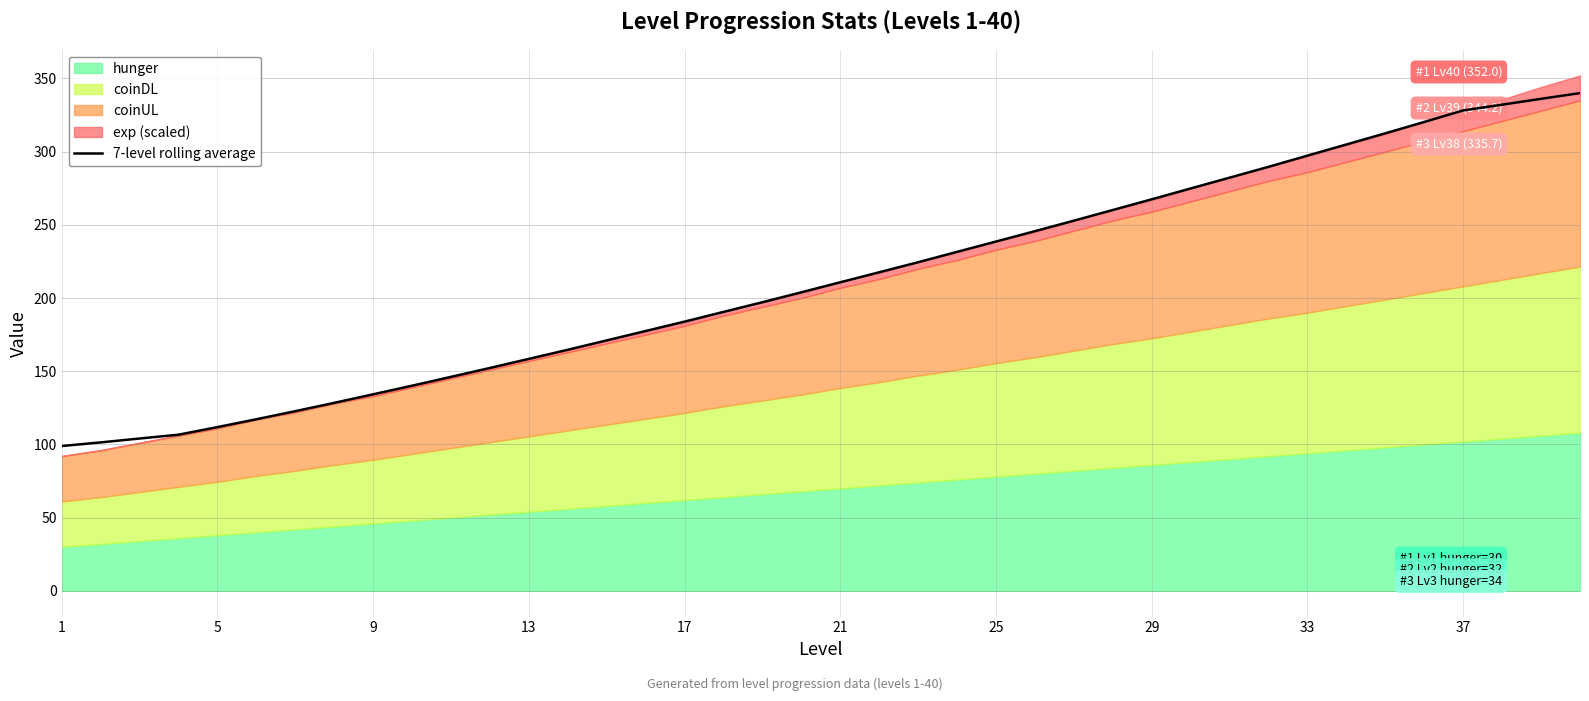

What is the lowest value of the 7-level rolling average series?

98.9